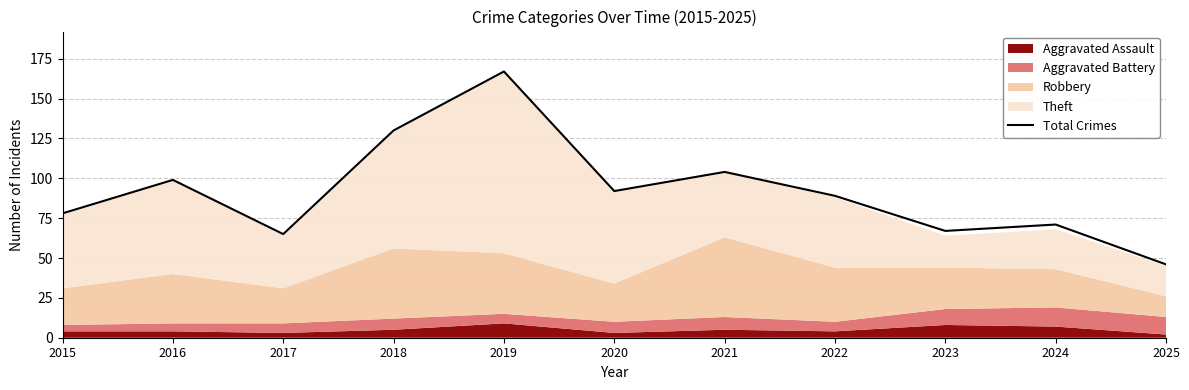

Reading left to right, transcribe all the data shown in this chart.

78	99	65	130	167	92	104	89	67	71	46